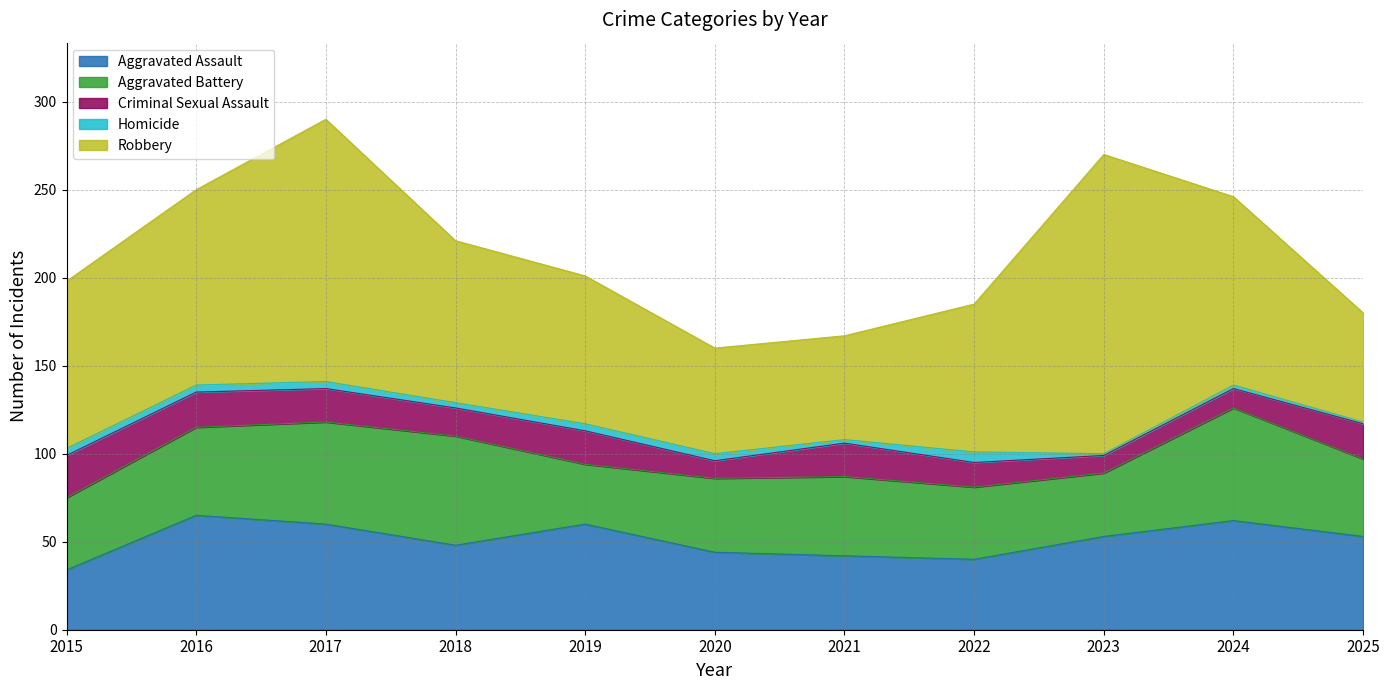

True or false: Criminal Sexual Assault and Robbery intersect in this chart.

False